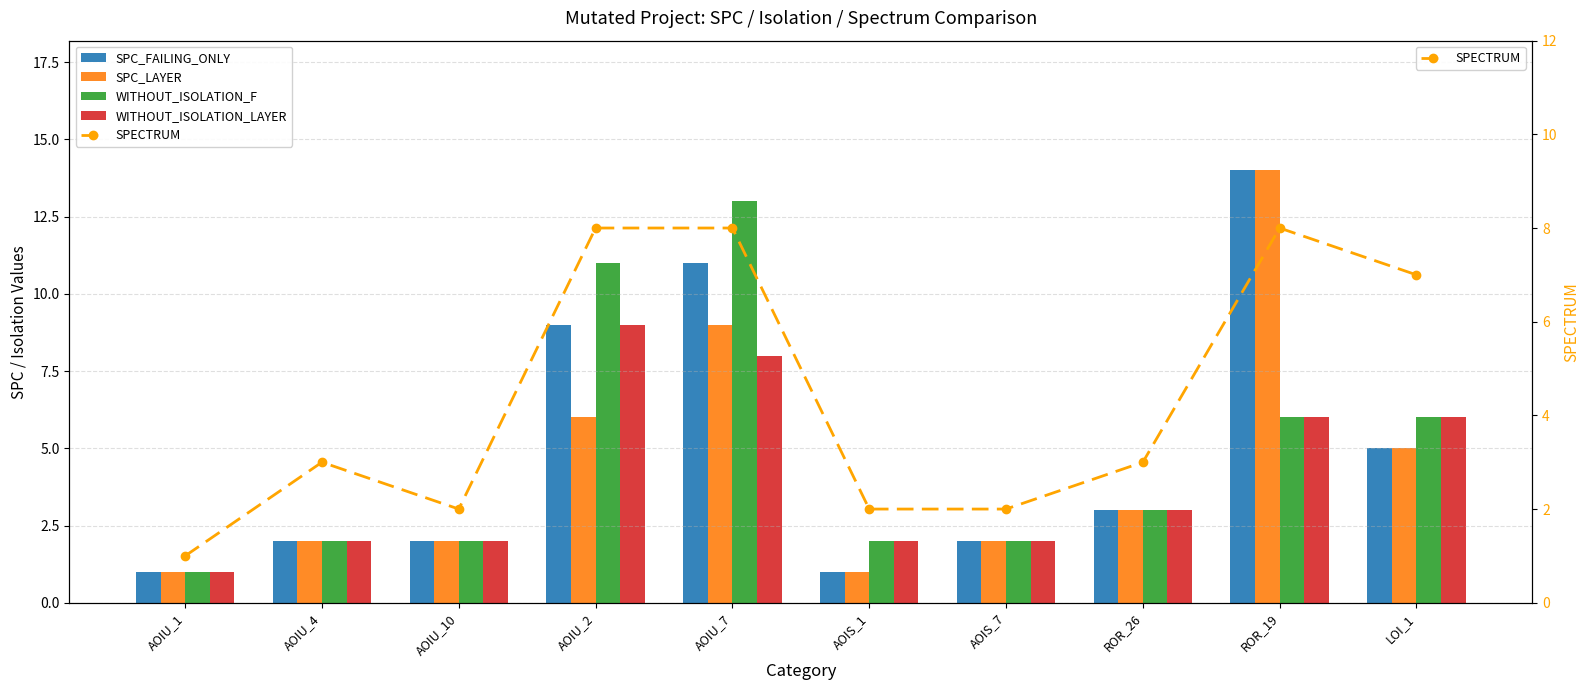

What are all the series names shown in the legend?

SPC_FAILING_ONLY, SPC_LAYER, WITHOUT_ISOLATION_F, WITHOUT_ISOLATION_LAYER, SPECTRUM